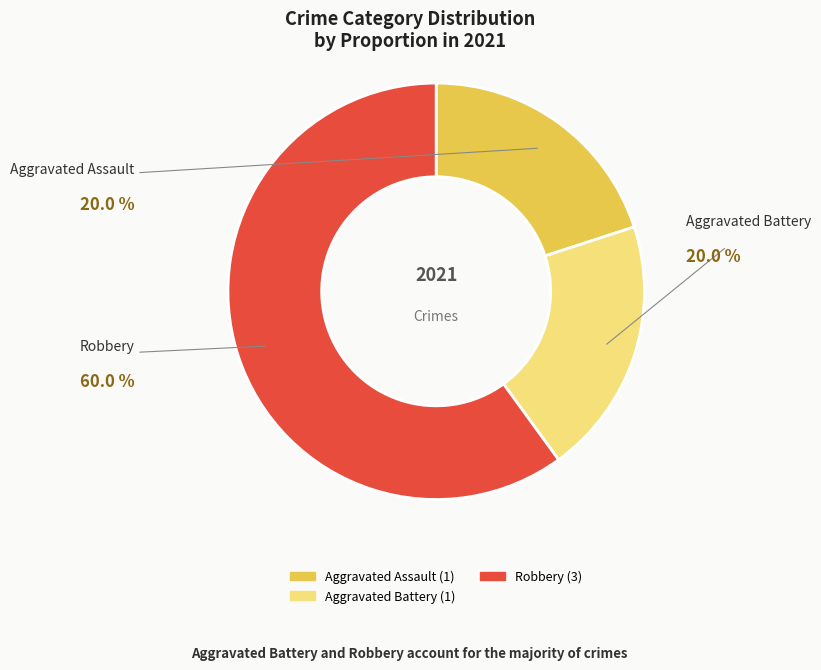

Is there any slice that represents more than half of the pie?

Yes